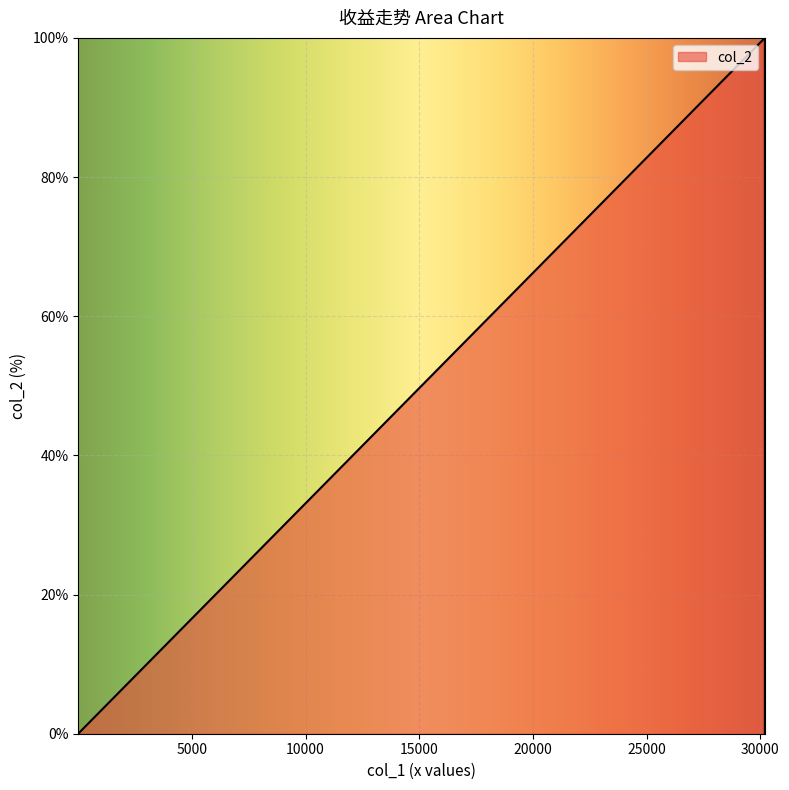

What is the average value?

33.4